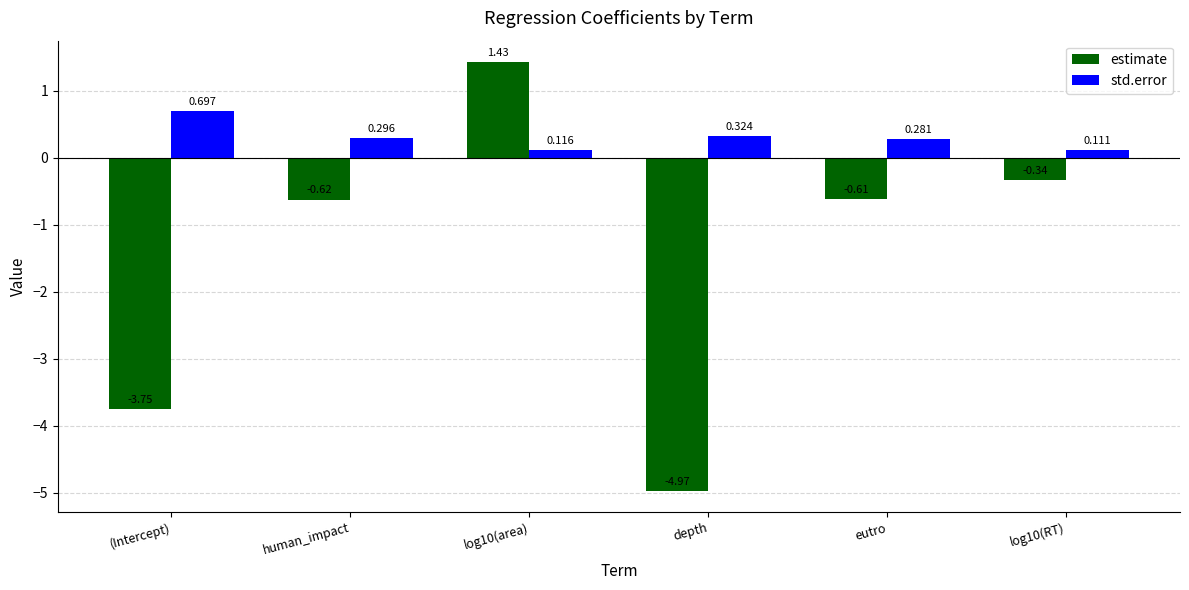

How many bars are there in each group?

2